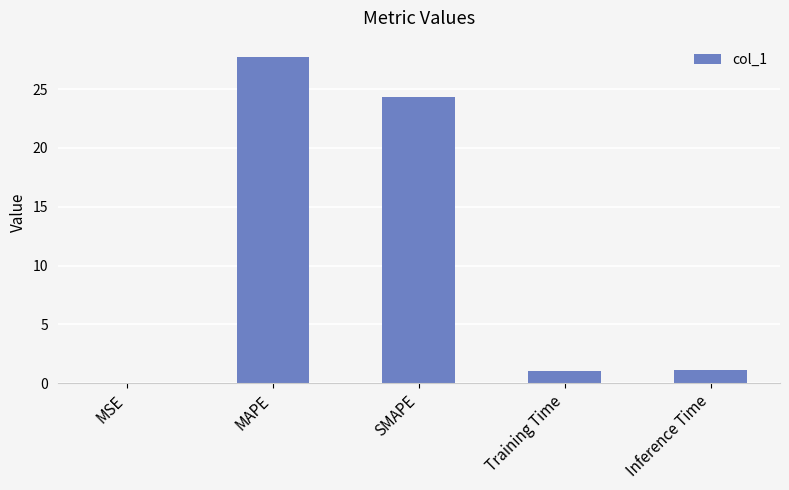

Is it true that the value at SMAPE is 24.4?

True